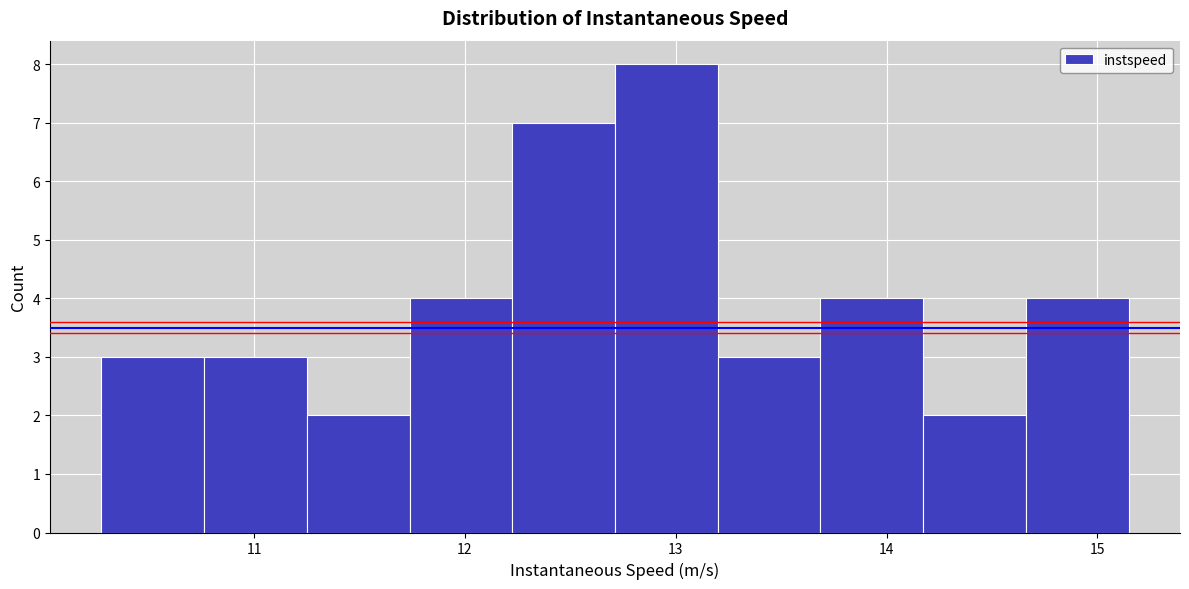

What is the height of the bar covering 11.2 to 11.7 on the x-axis? Neither the bar edges nor the heights are printed on the chart, so give them approximately, as read against the axes.

2